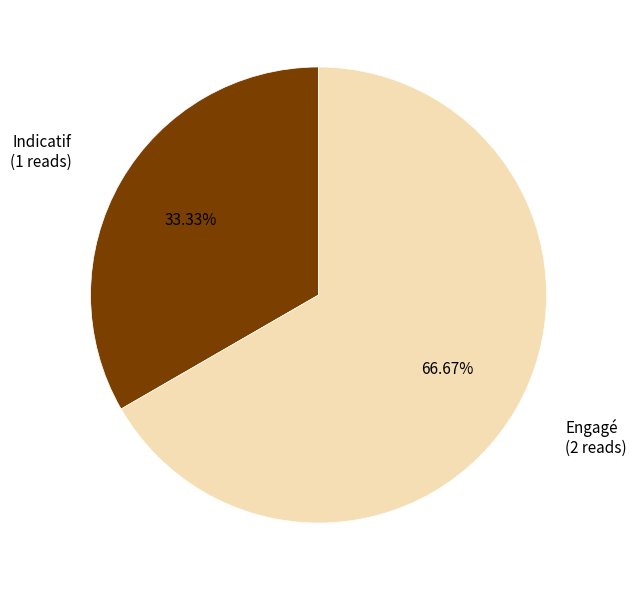

What percentage is the Engagé slice, to the nearest percent?

67%